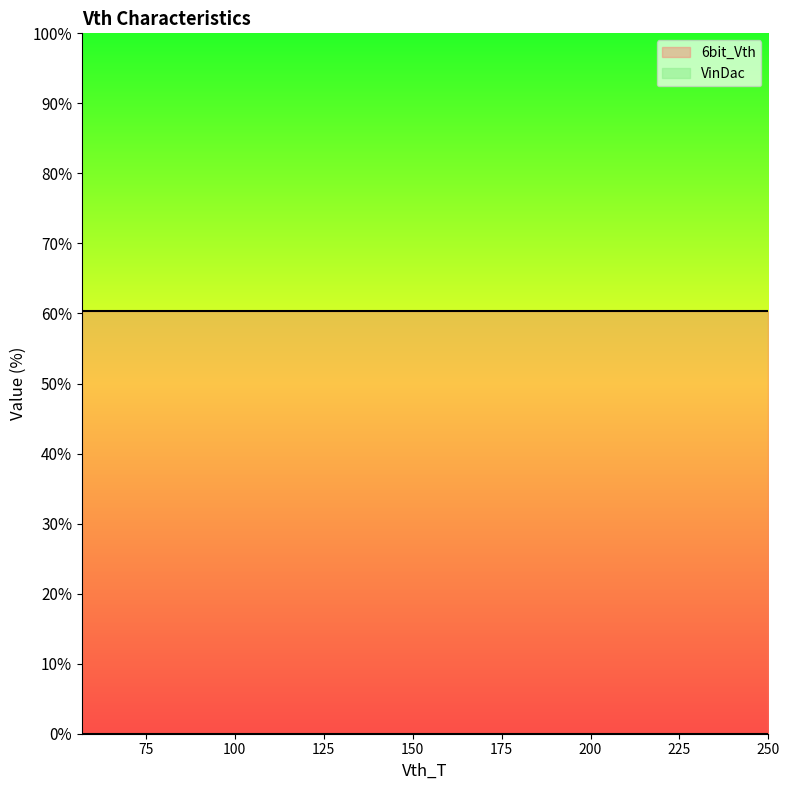

Which series has the largest total across all categories?

6bit_Vth